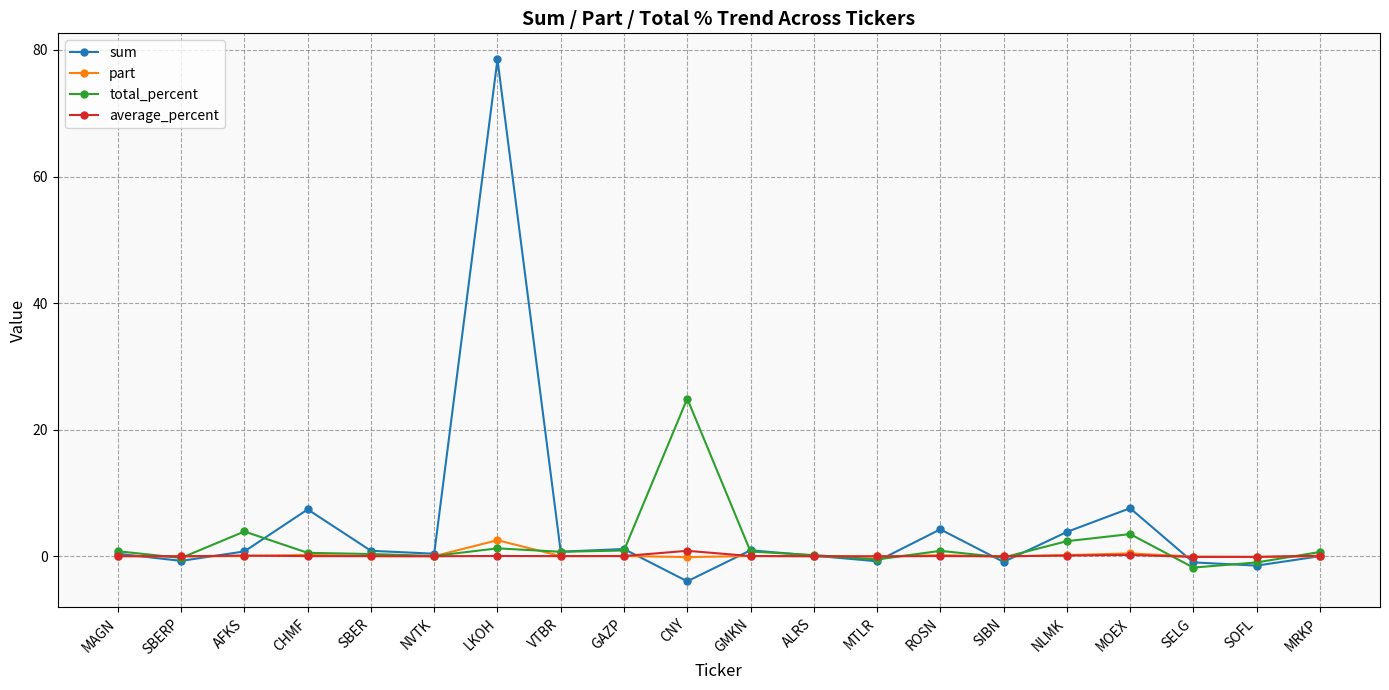

True or false: total_percent has more than 0 interior local peaks.

True